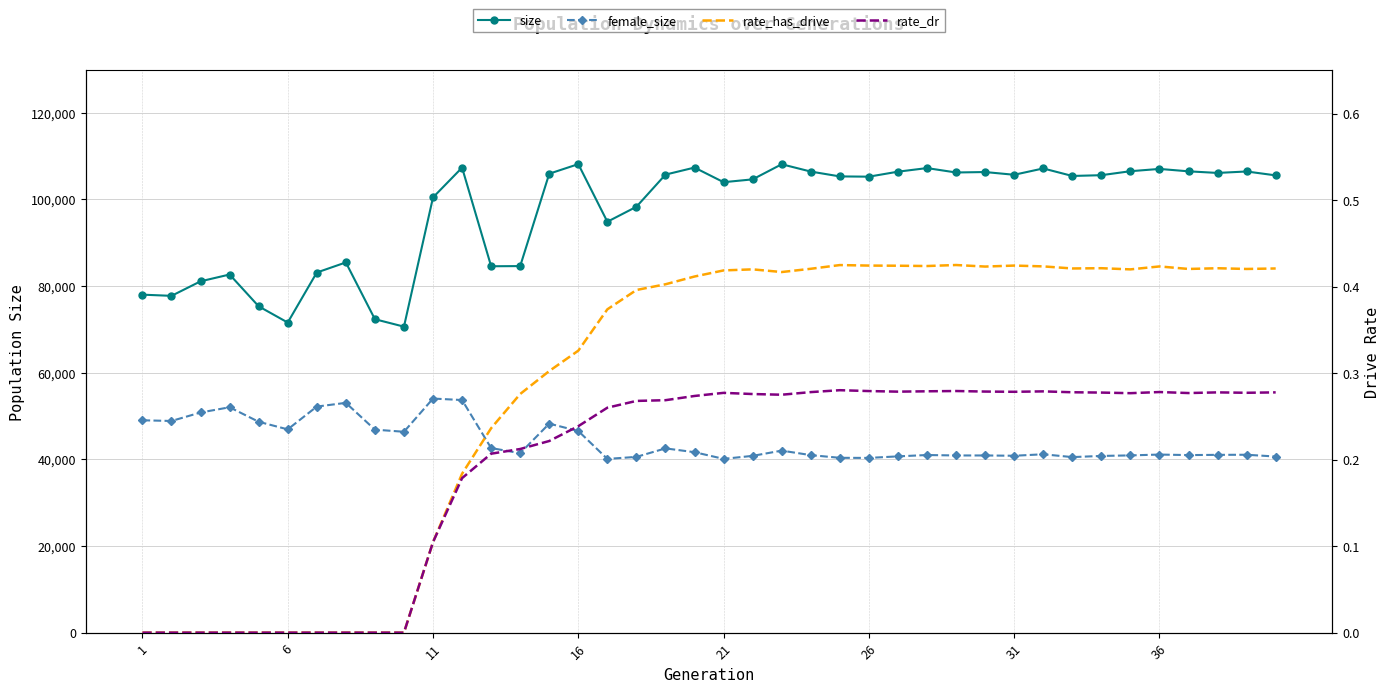

Reading left to right, what are all the values shown in this chart?

size: 77992.0	77718.0	81073.0	82641.0	75304.0	71556.0	83100.0	85430.0	72327.0	70609.0	100432.0	107309.0	84547.0	84584.0	105905.0	108114.0	94818.0	98277.0	105695.0	107320.0	103947.0	104598.0	108086.0	106397.0	105280.0	105220.0	106372.0	107201.0	106186.0	106288.0	105658.0	107119.0	105384.0	105560.0	106481.0	107008.0	106453.0	106082.0	106418.0	105518.0
female_size: 49002.0	48842.0	50799.0	52006.0	48657.0	46904.0	52165.0	53025.0	46842.0	46352.0	54015.0	53674.0	42591.0	41407.0	48229.0	46526.0	40088.0	40555.0	42518.0	41639.0	40098.0	40792.0	42001.0	40963.0	40340.0	40320.0	40675.0	40986.0	40883.0	40885.0	40815.0	41158.0	40508.0	40775.0	40899.0	41092.0	40972.0	41024.0	41048.0	40638.0
rate_has_drive: 0.0	0.0	0.0	0.0	0.0	0.0	0.0	0.0	0.0	0.0	0.1	0.2	0.2	0.3	0.3	0.3	0.4	0.4	0.4	0.4	0.4	0.4	0.4	0.4	0.4	0.4	0.4	0.4	0.4	0.4	0.4	0.4	0.4	0.4	0.4	0.4	0.4	0.4	0.4	0.4
rate_dr: 0.0	0.0	0.0	0.0	0.0	0.0	0.0	0.0	0.0	0.0	0.1	0.2	0.2	0.2	0.2	0.2	0.3	0.3	0.3	0.3	0.3	0.3	0.3	0.3	0.3	0.3	0.3	0.3	0.3	0.3	0.3	0.3	0.3	0.3	0.3	0.3	0.3	0.3	0.3	0.3